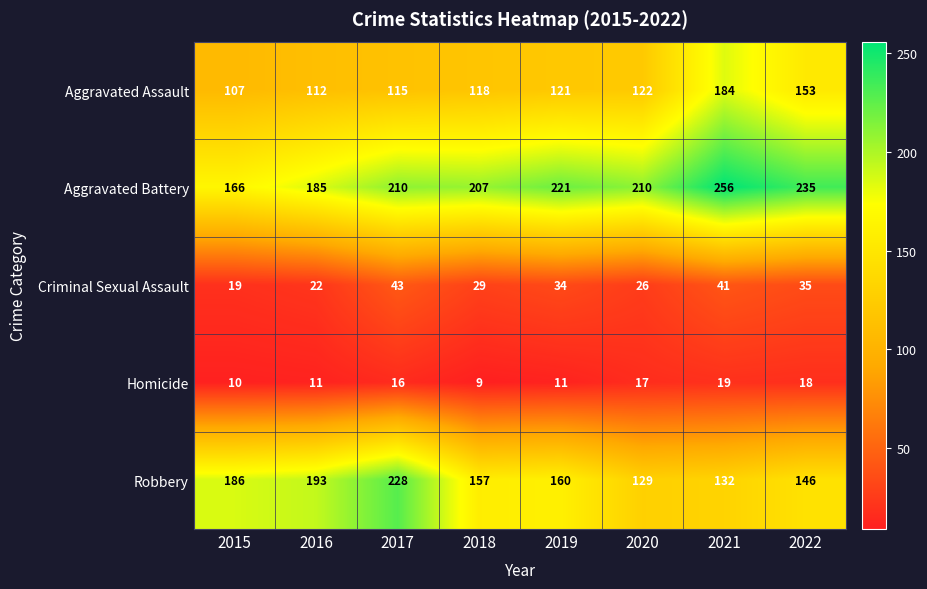

What is the smallest value displayed?

9